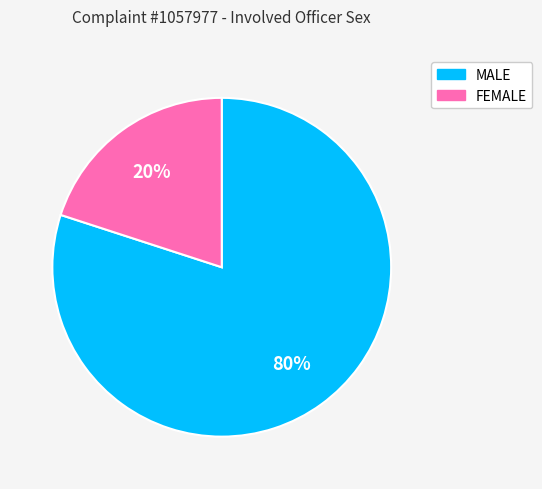

Count the number of slices in the pie.

2